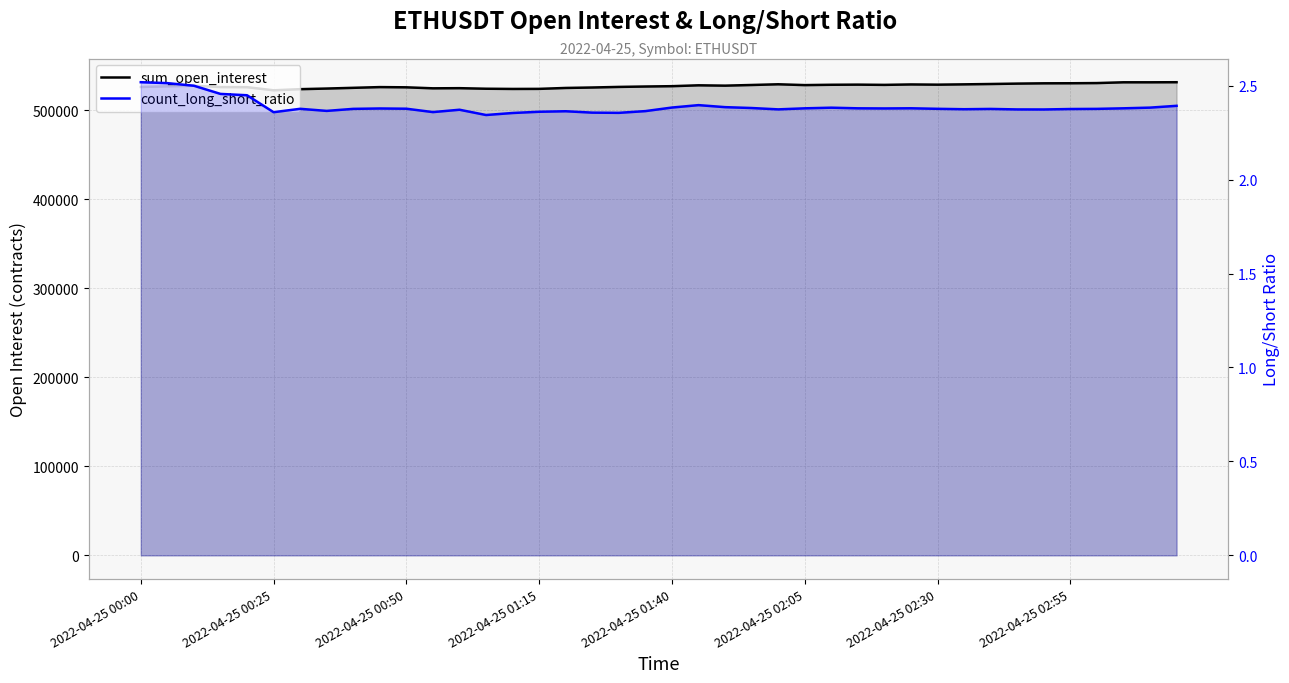

What is the maximum value for count_long_short_ratio?

2.5